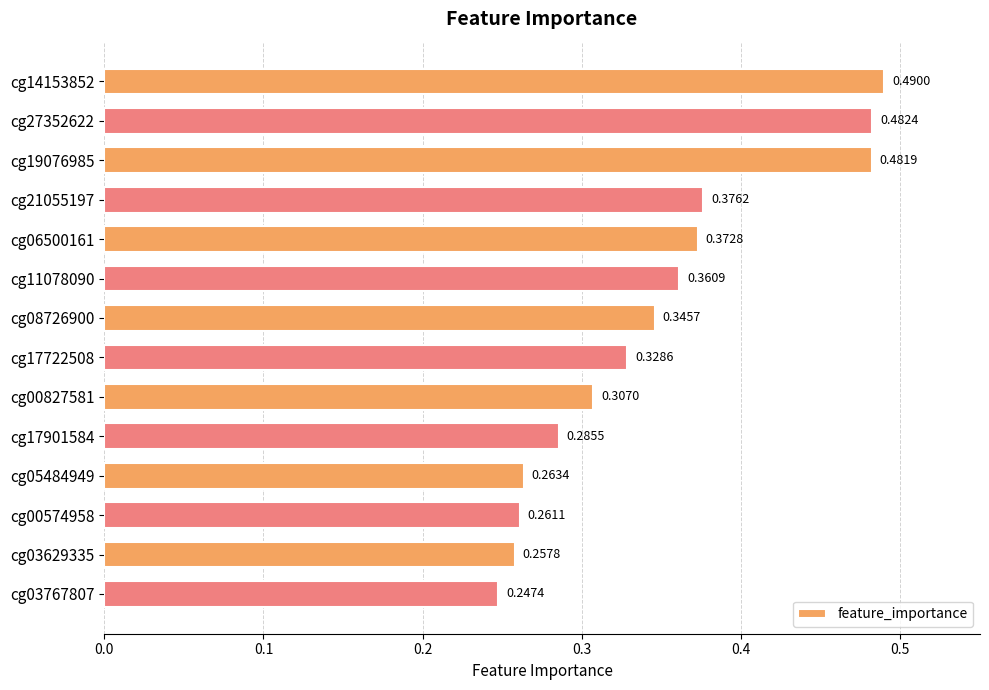

What is the sum of the values at cg27352622 and cg05484949?

0.7